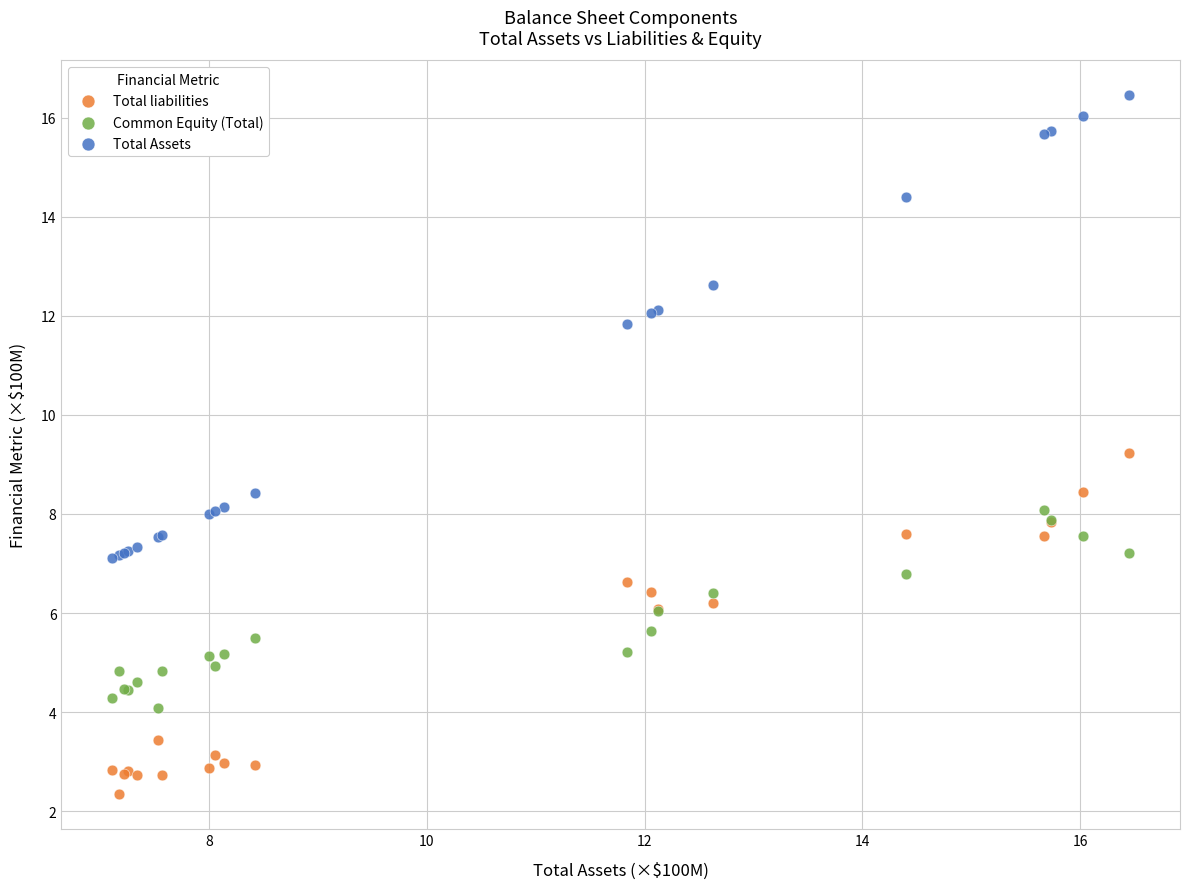

In the Total Assets series, what Y value is closest to 11?

11.8